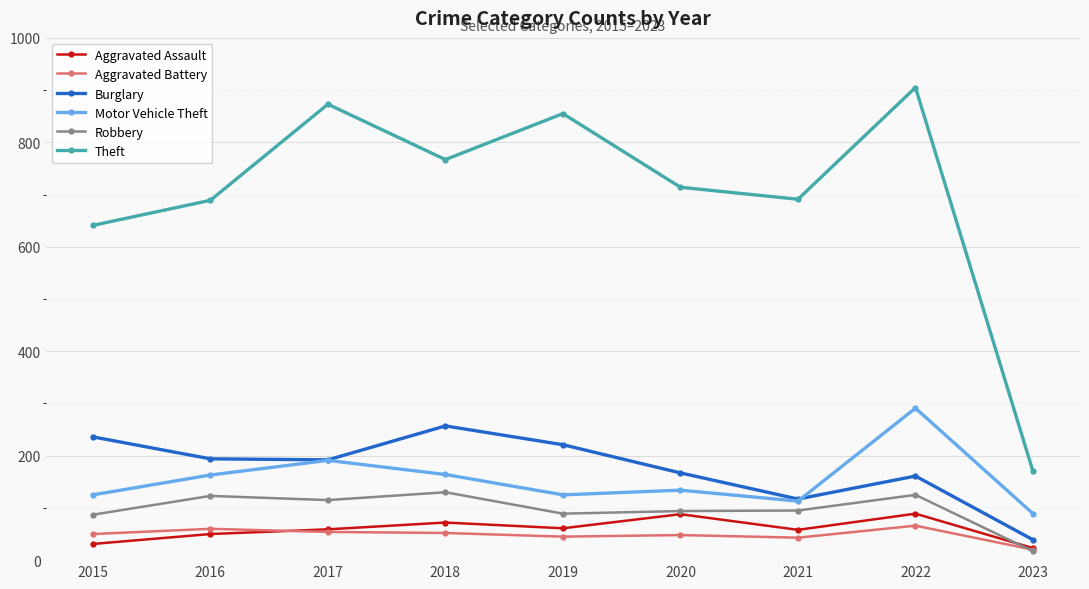

What is the difference between the second highest and second lowest values in the Robbery series?

38